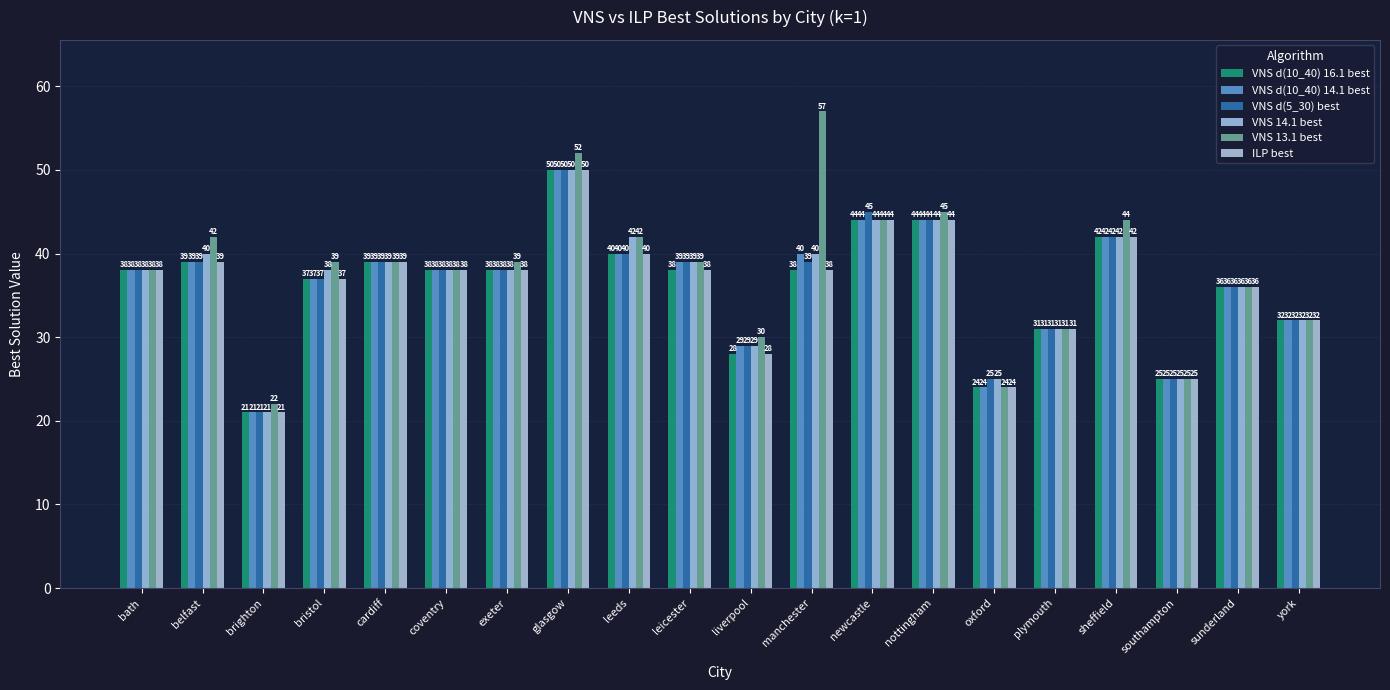

How many values in the VNS d(10_40) 14.1 best series are below 38?

8